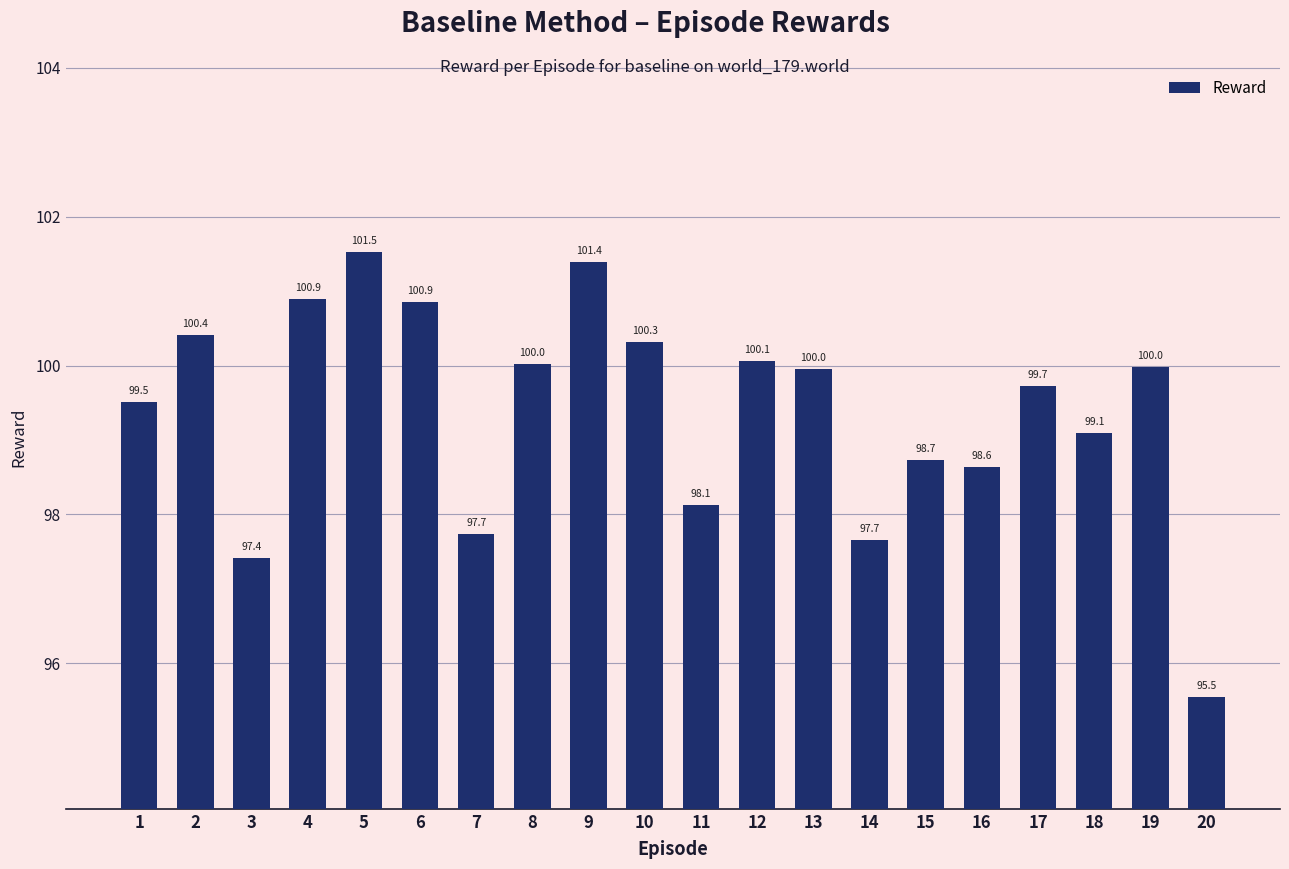

At which category does the chart reach its minimum across all series?

20